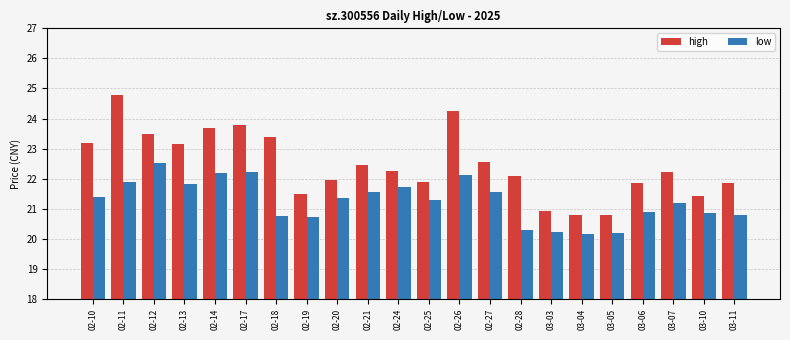

What is the minimum value for low?

20.2